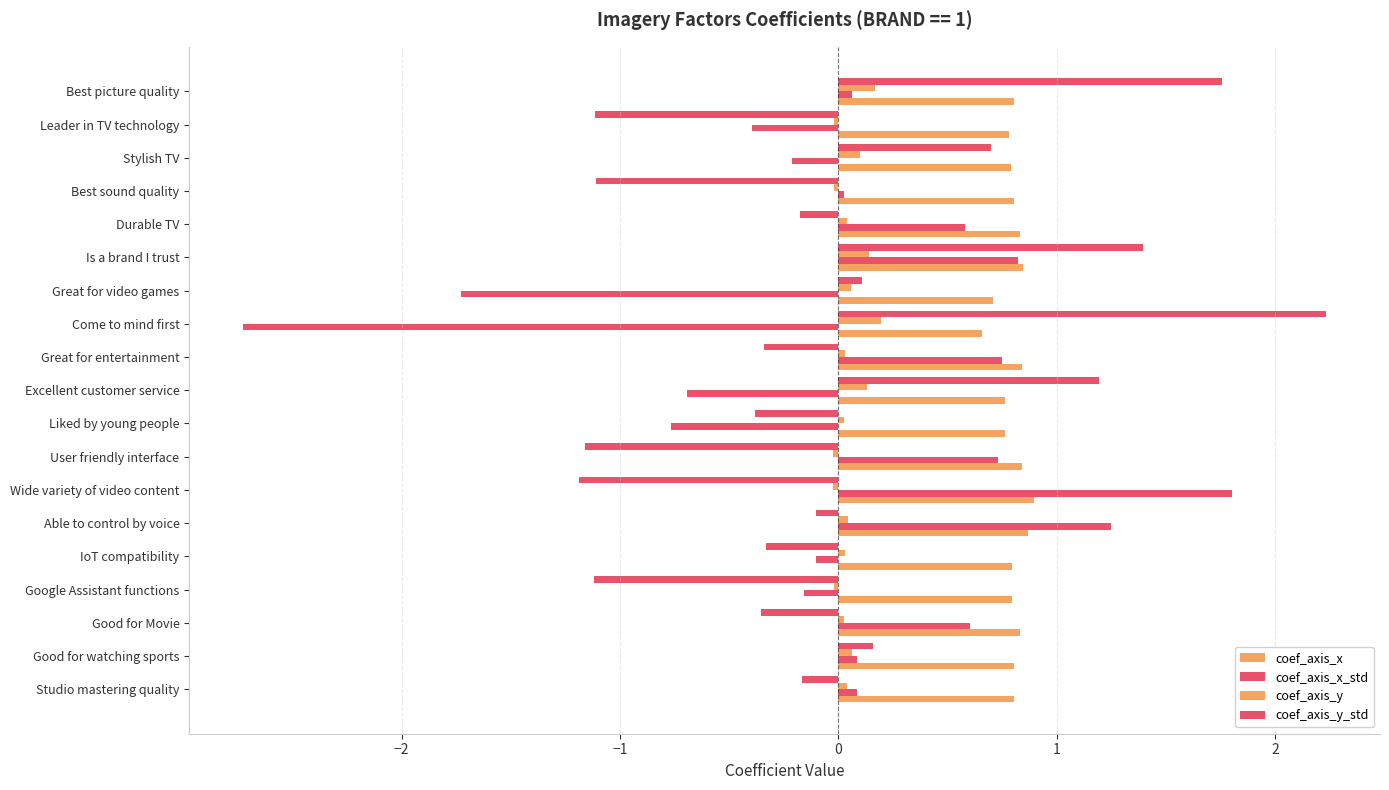

Which series has the largest total across all categories?

coef_axis_x